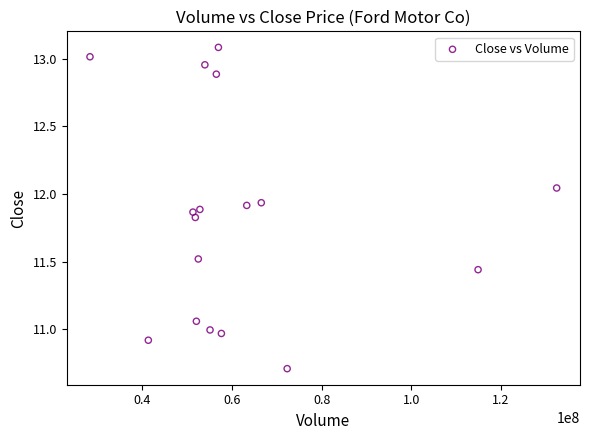

What is the range of X values (max minus min)?

104070240.0